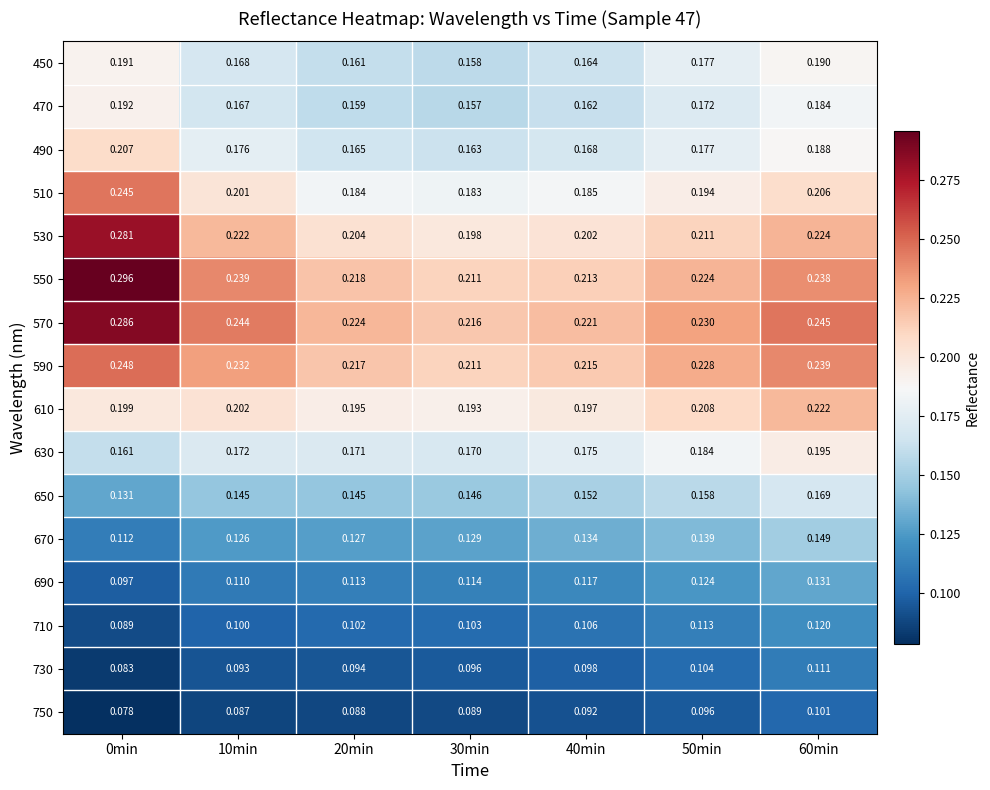

How many categories are shown in the chart?

7